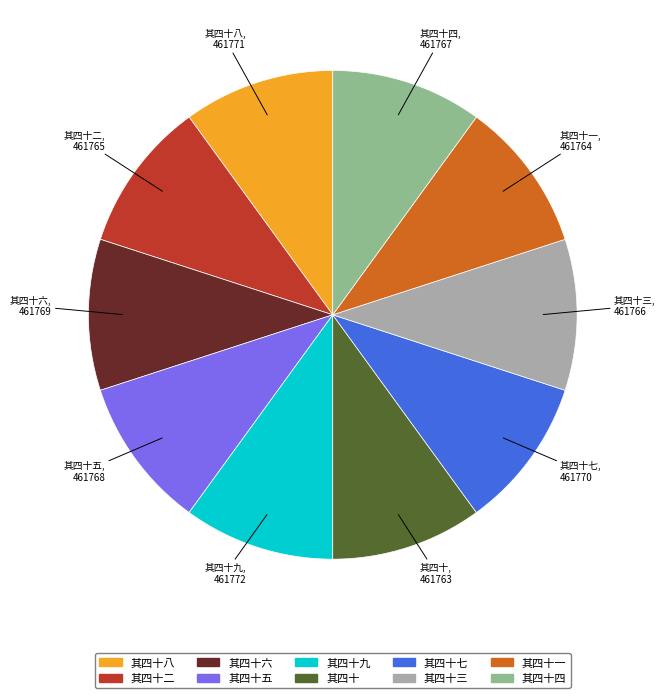

Is there any slice that represents more than half of the pie?

No